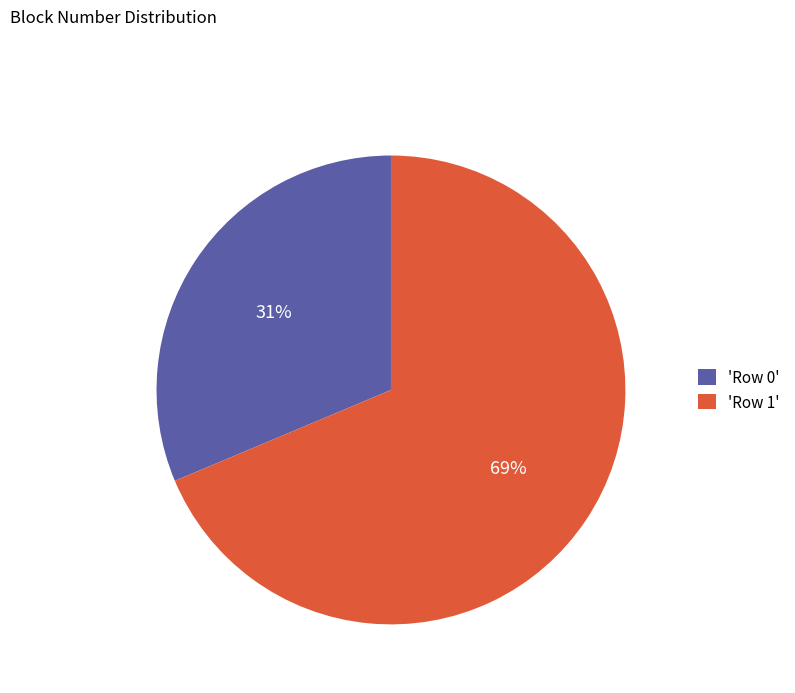

Combined, do 'Row 1' and 'Row 0' account for over 50%?

Yes